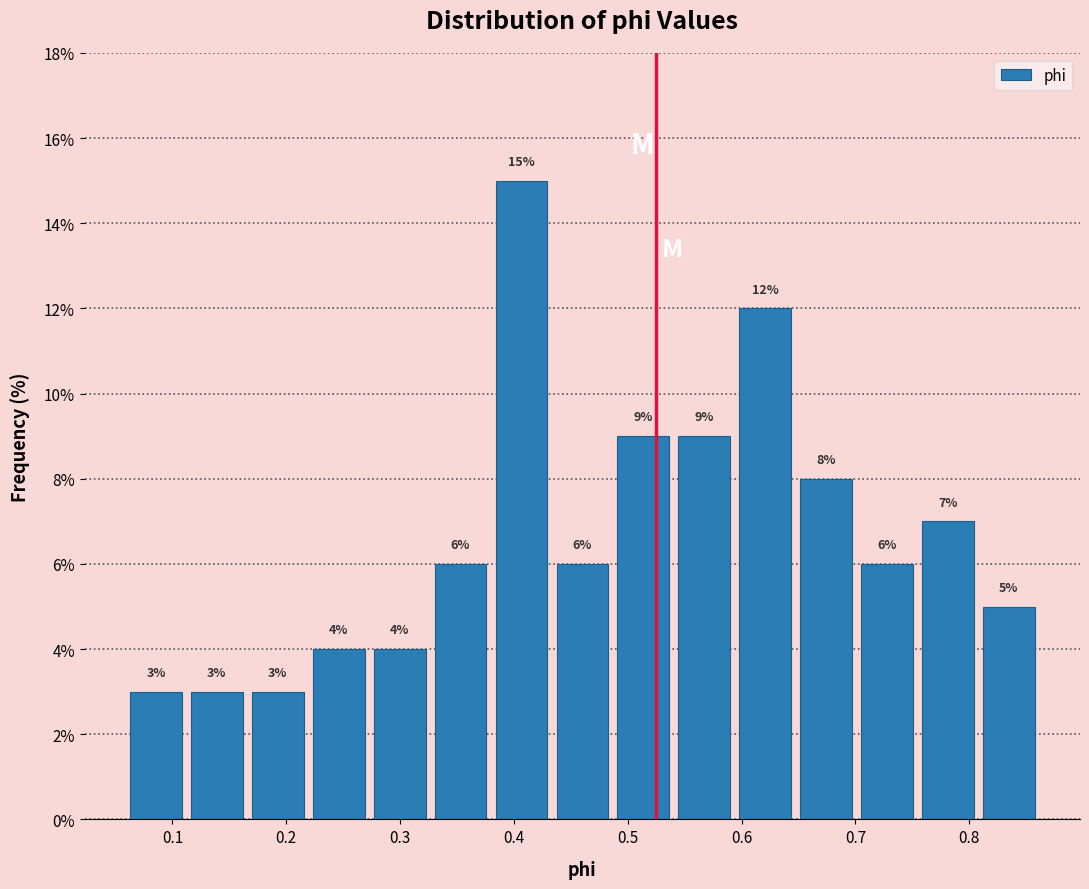

What is the height of the bar covering 0.75 to 0.81 on the x-axis? The bar edges are not printed on the chart, so give them approximately, as read against the axis.

7